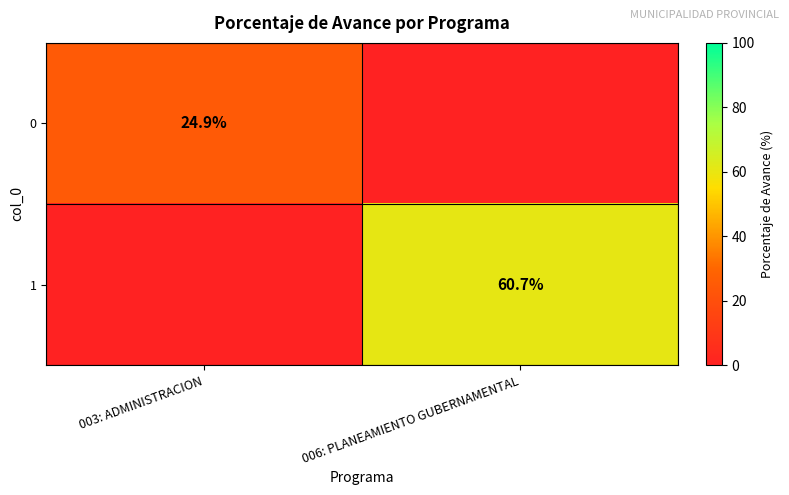

Is the value of 1 at 006: PLANEAMIENTO GUBERNAMENTAL greater than the value of 0 at 003: ADMINISTRACION?

Yes